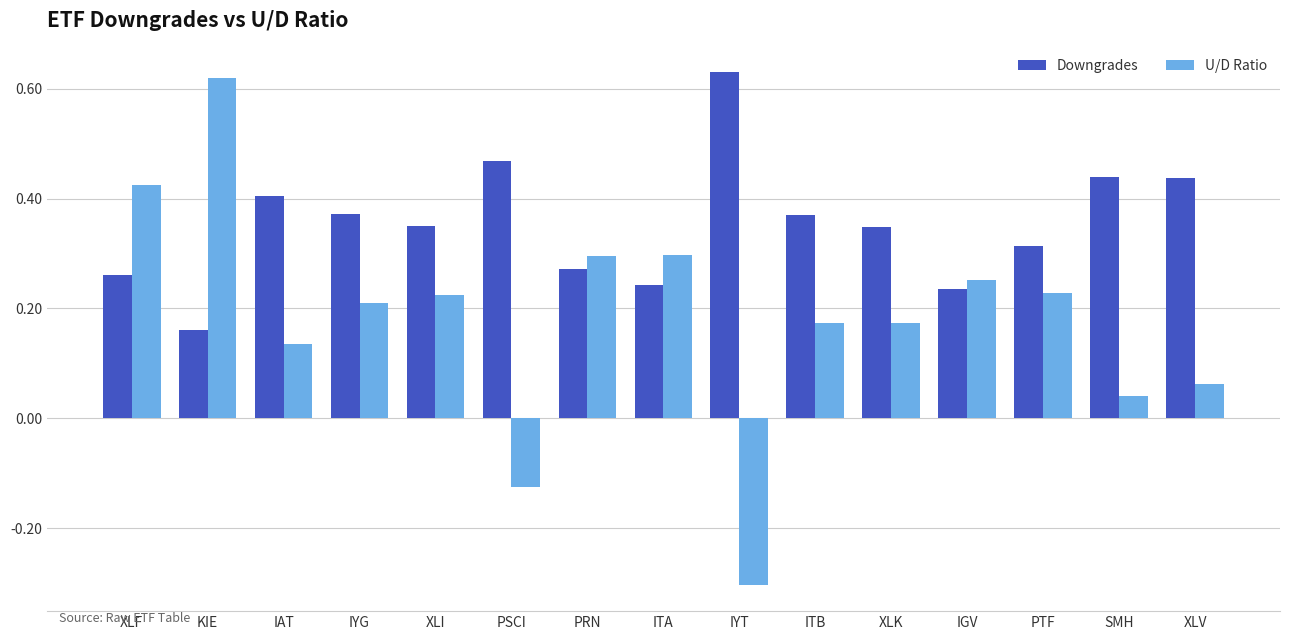

What is the minimum value shown in the chart?

-0.3